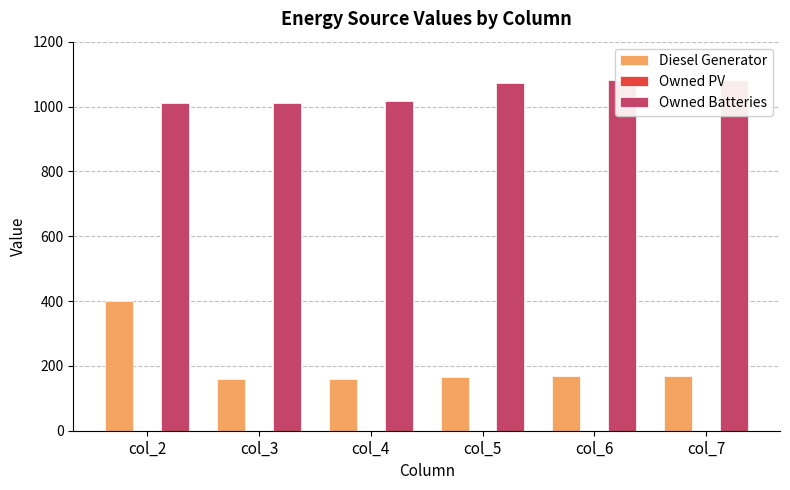

What is the sum of all Diesel Generator values?

1219